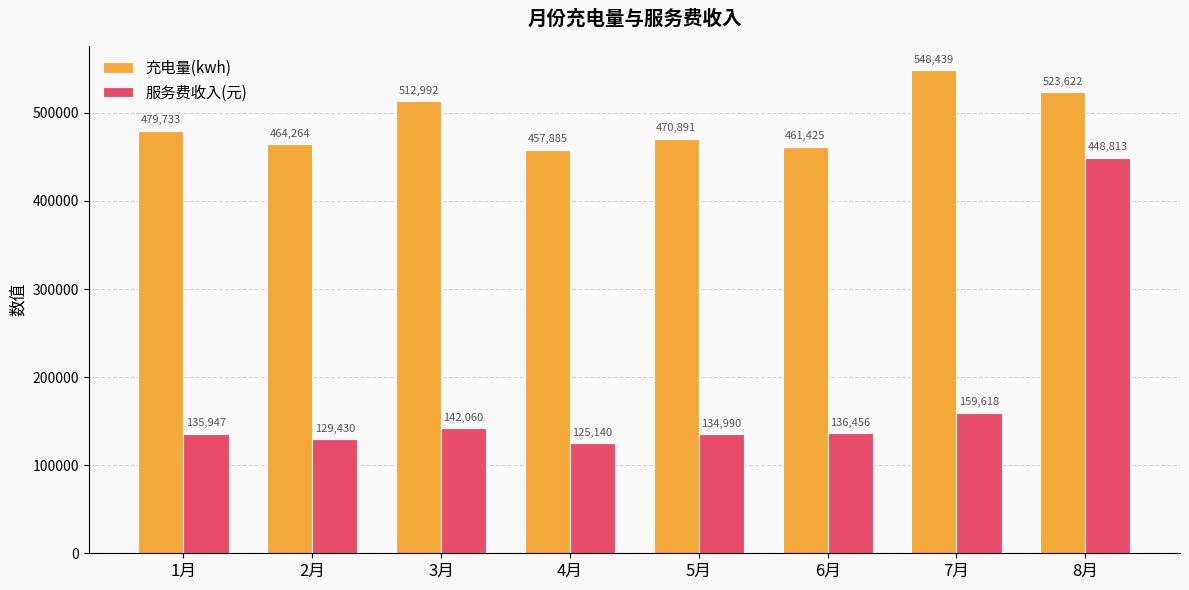

How many bars are there in total?

16